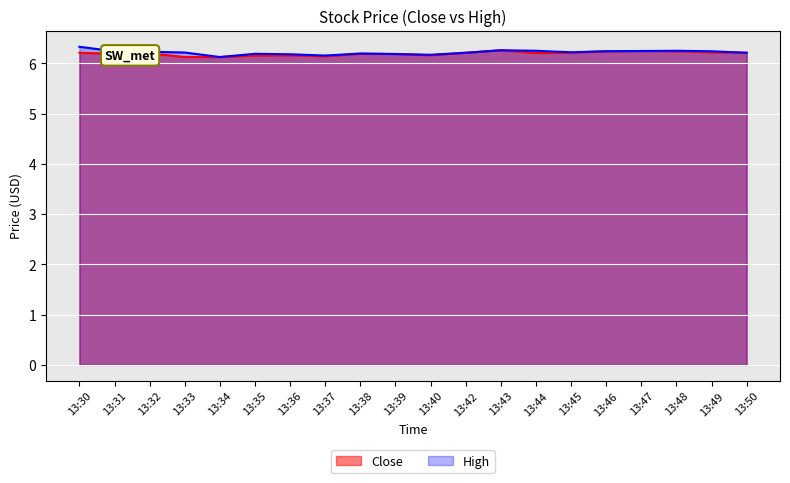

Reading right to left, list all the values displayed in this chart.

Close: 6.2	6.2	6.2	6.2	6.2	6.2	6.2	6.3	6.2	6.2	6.2	6.2	6.1	6.2	6.2	6.1	6.1	6.2	6.2	6.2
High: 6.2	6.2	6.2	6.2	6.2	6.2	6.2	6.3	6.2	6.2	6.2	6.2	6.2	6.2	6.2	6.1	6.2	6.2	6.2	6.3